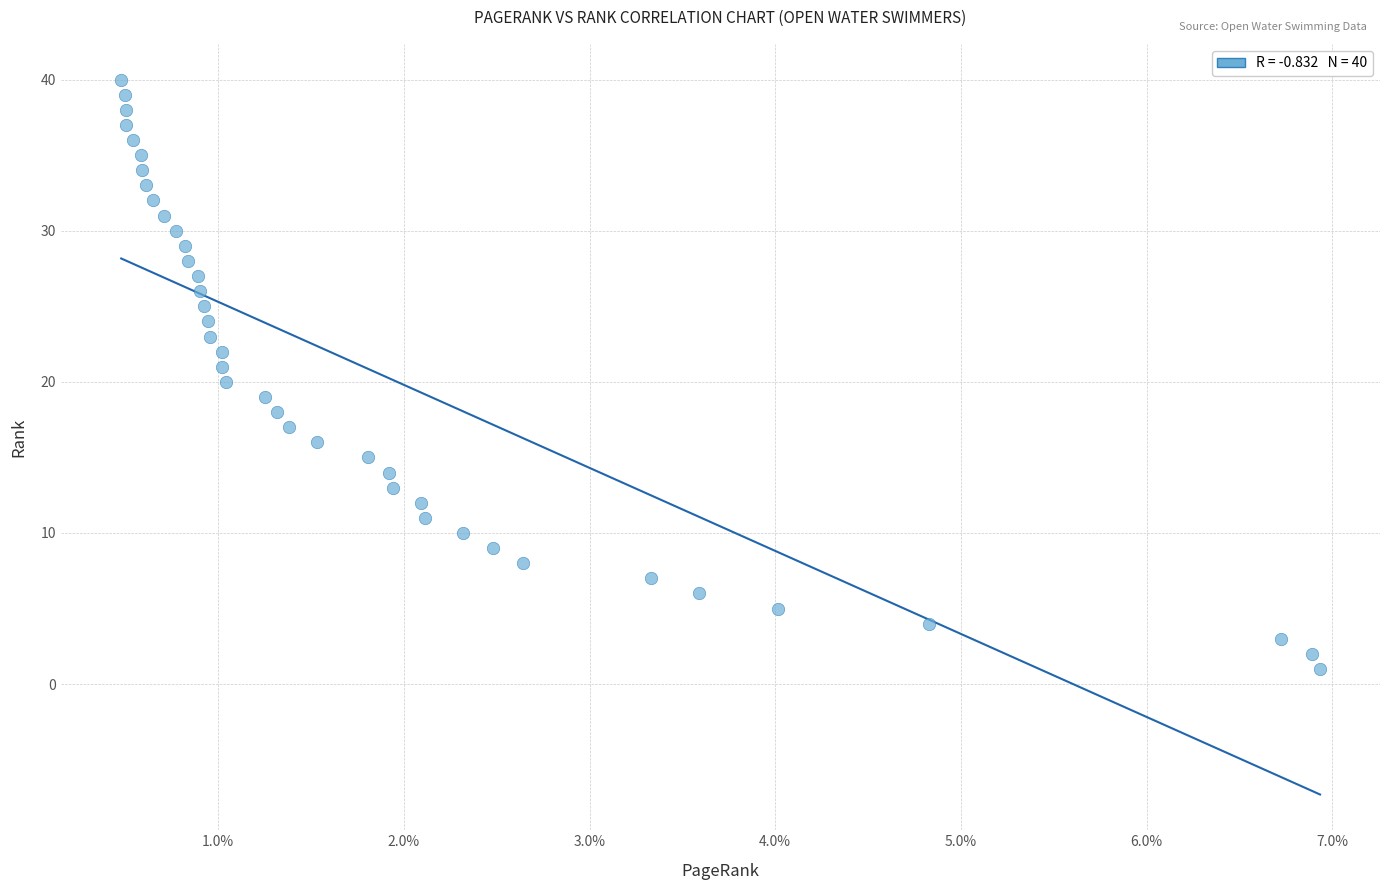

What is the range of Y values (max minus min)?

39